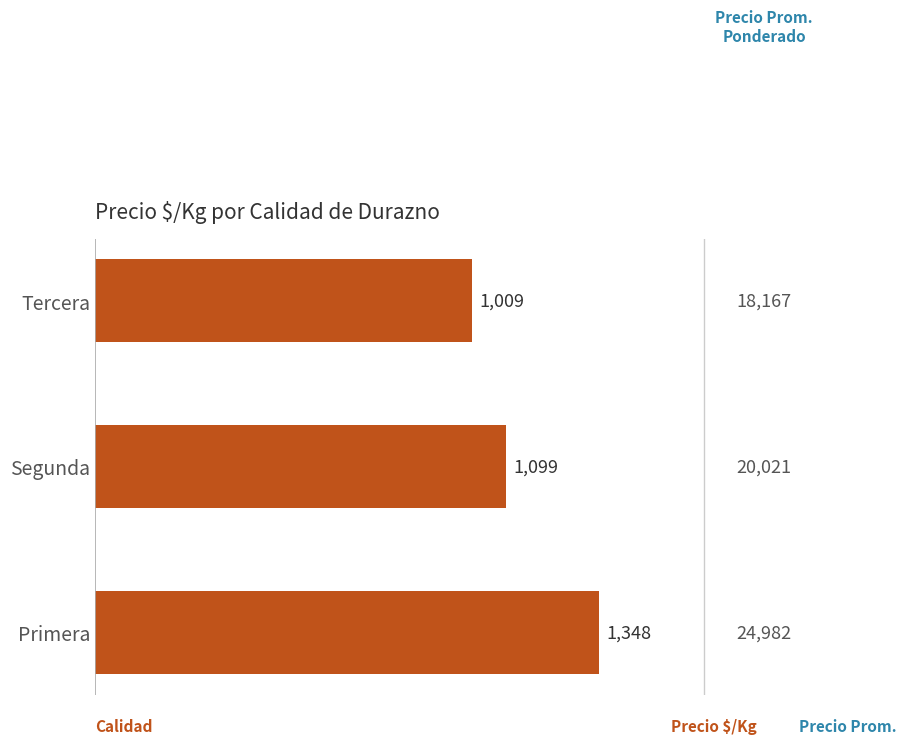

Rank the categories by value from highest to lowest.

Primera, Segunda, Tercera